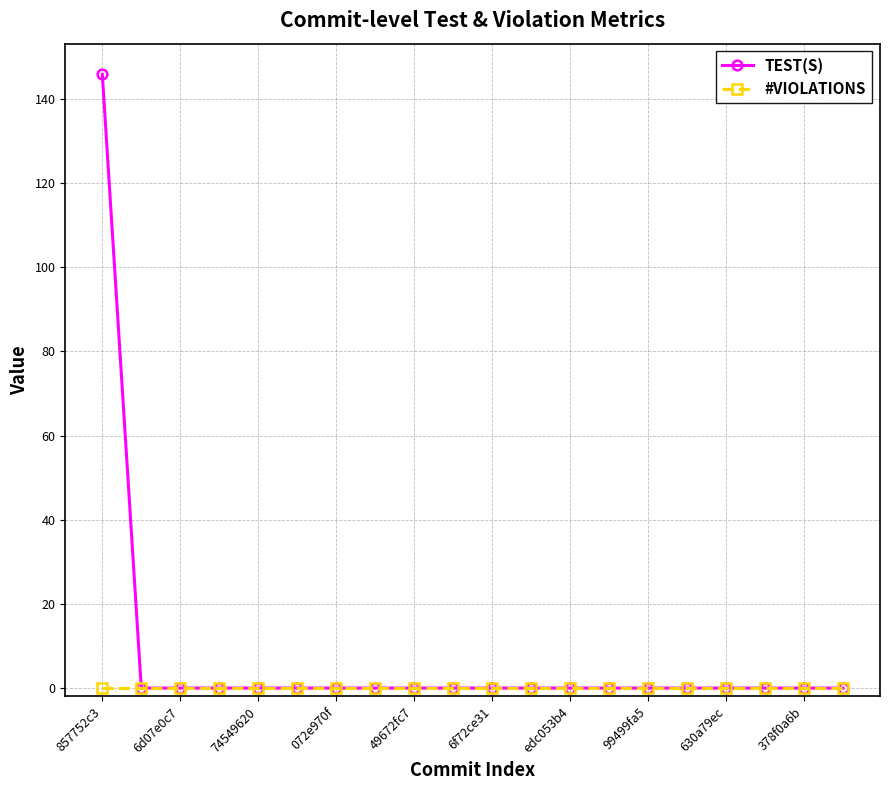

What is the maximum value shown in the chart?

145.9